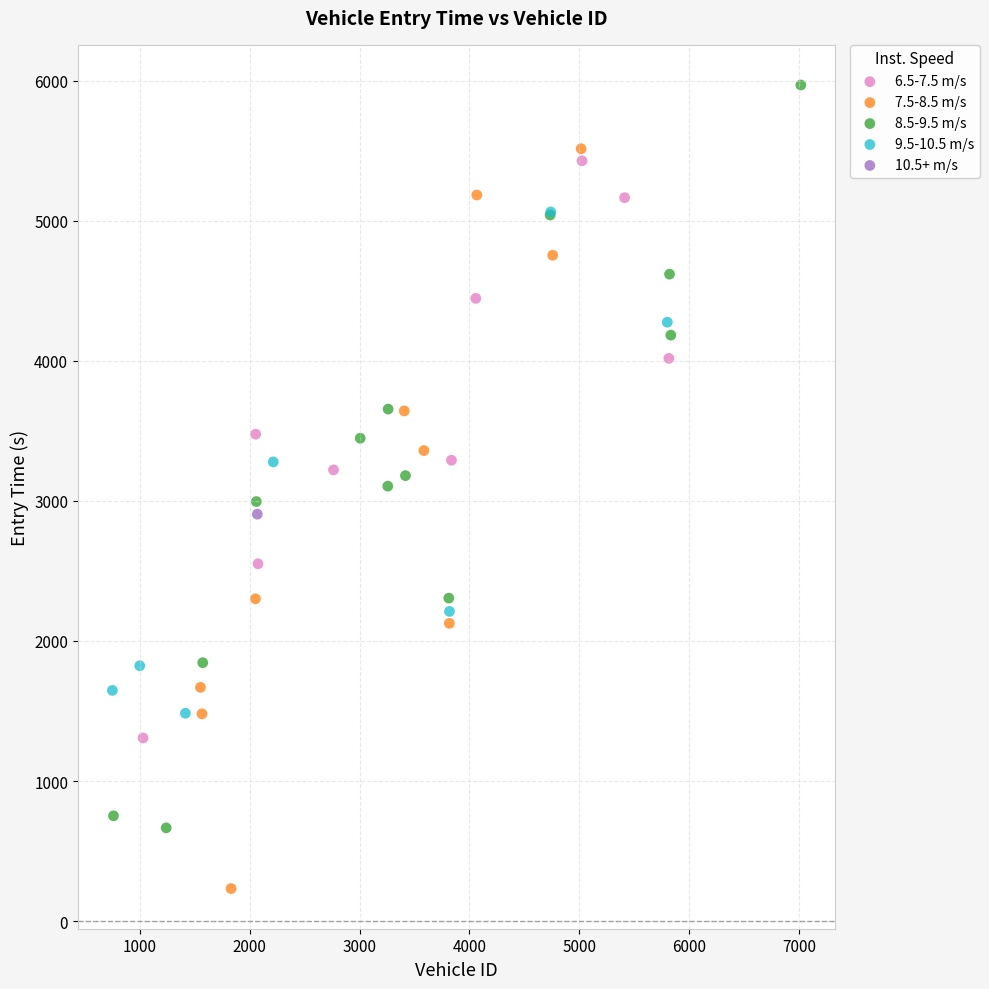

Which series contains the lowest Y value?

7.5-8.5 m/s